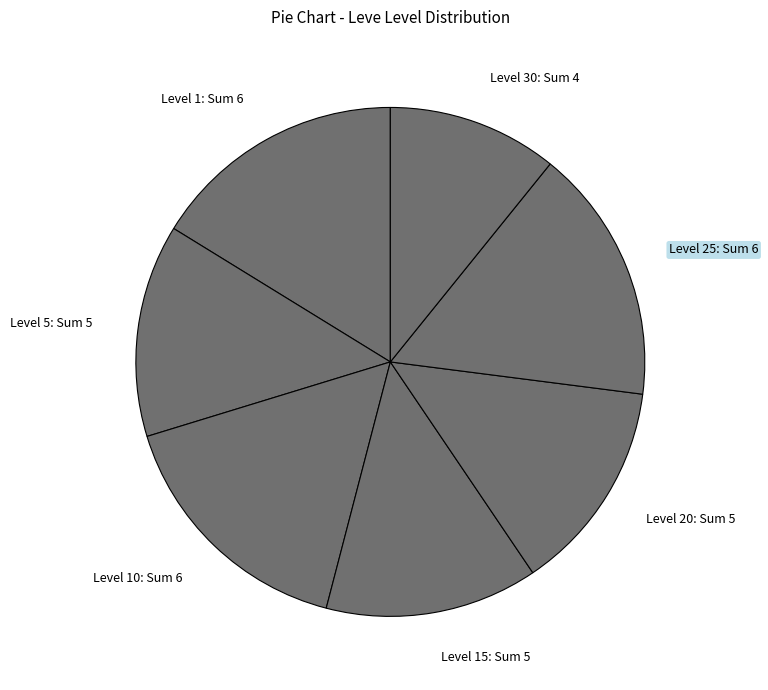

Is it true that Level 30 is 11% of the pie?

True